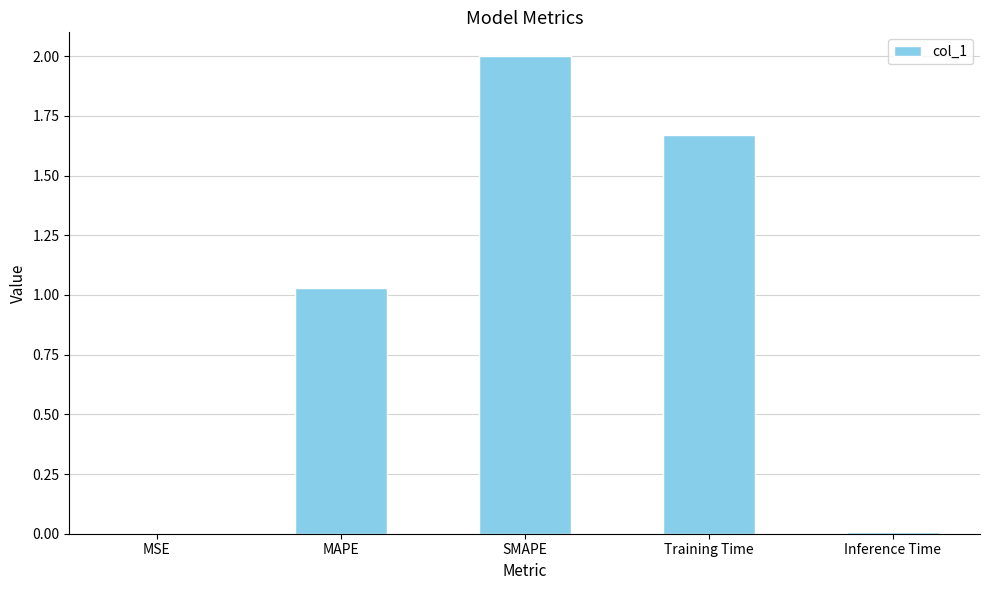

What is the sum of all values?

4.7